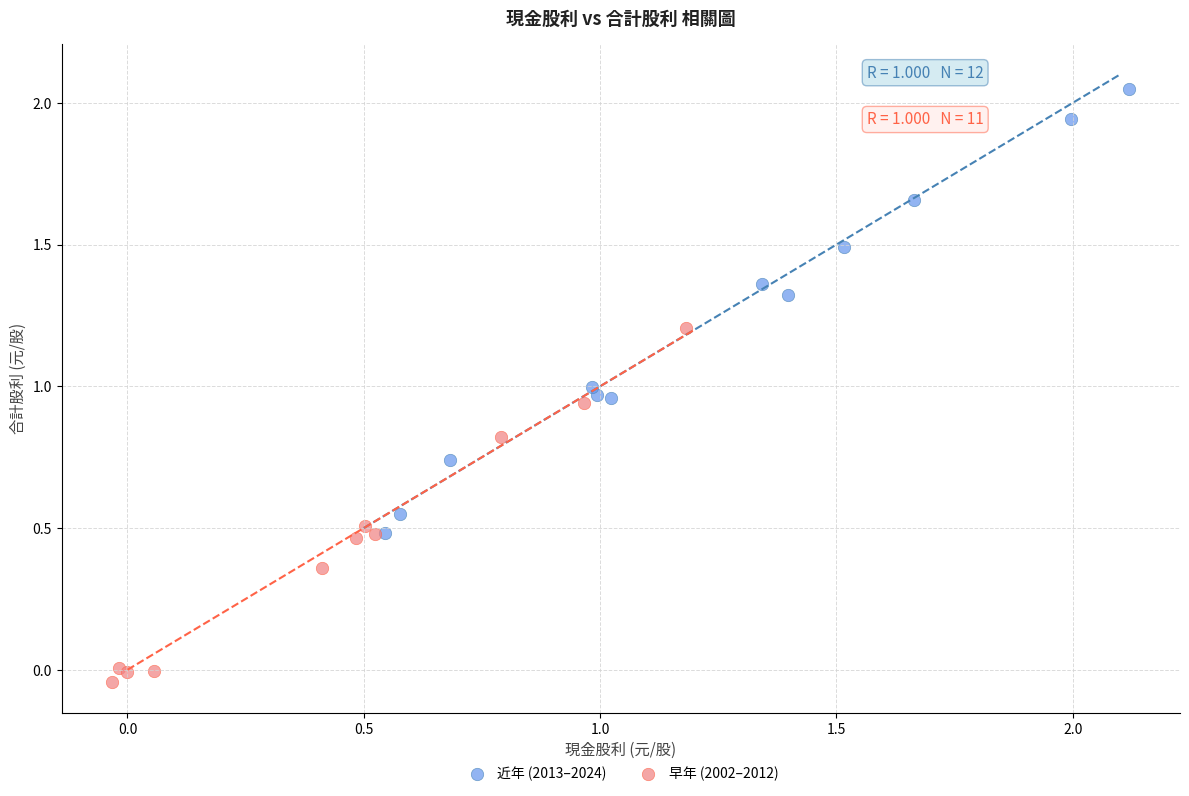

Which series reaches the maximum Y coordinate?

近年 (2013–2024)